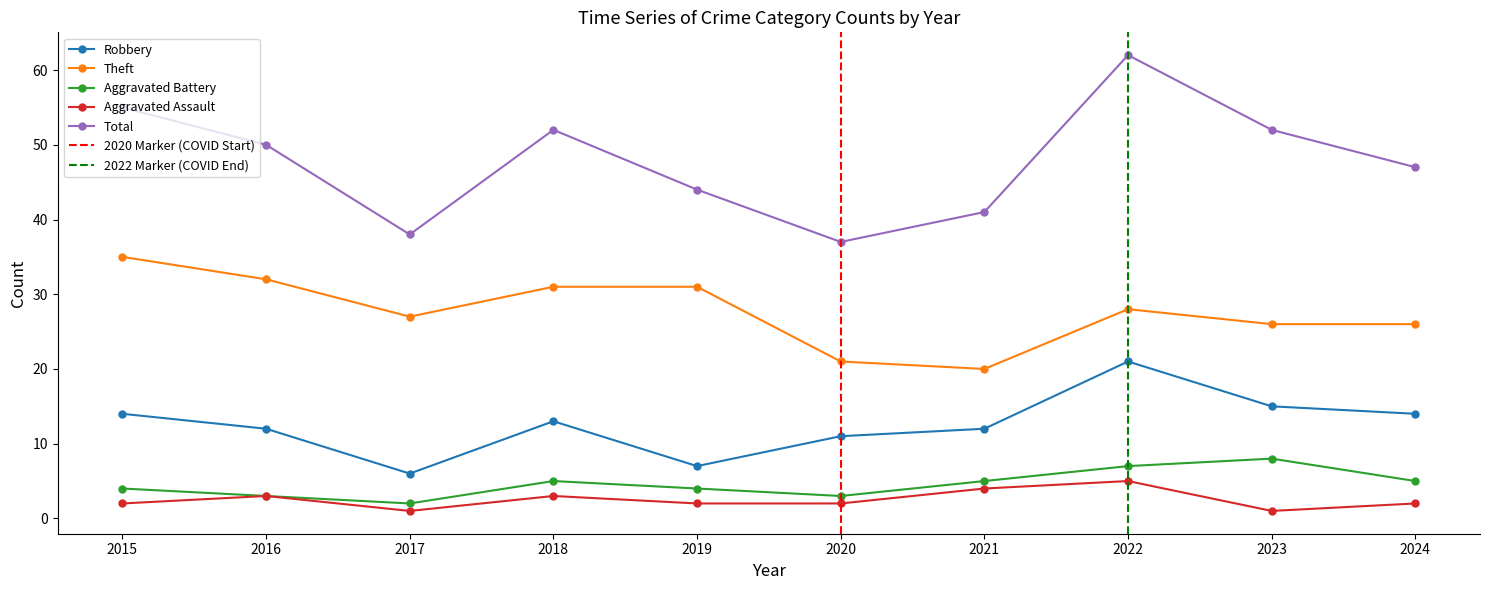

The Robbery series shows 13 at 2018. True or false?

True